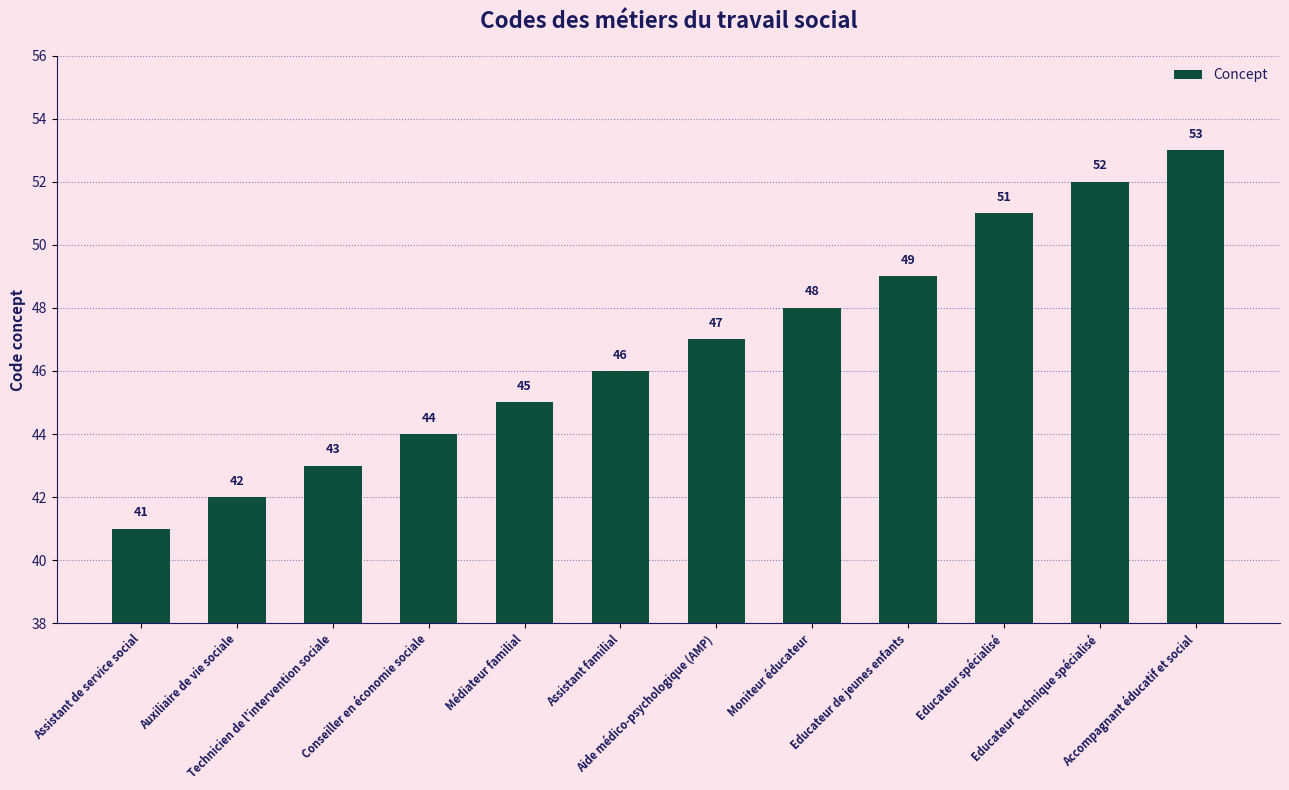

Which category has the highest value across all series?

Accompagnant éducatif et social